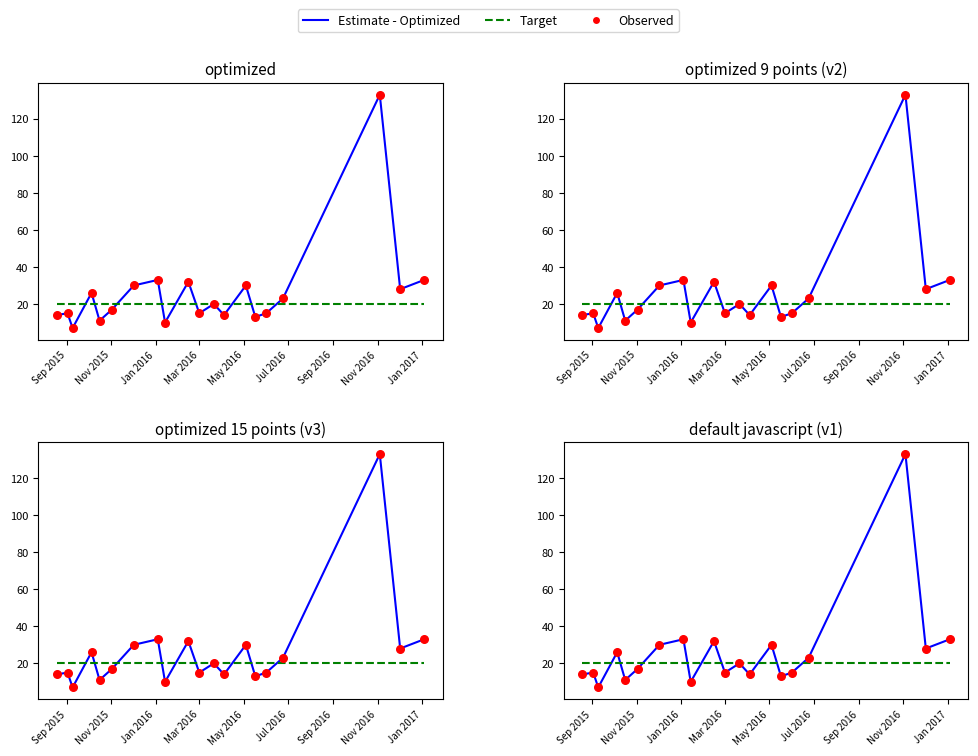

Which series has the widest spread of Y values?

Estimate - Optimized